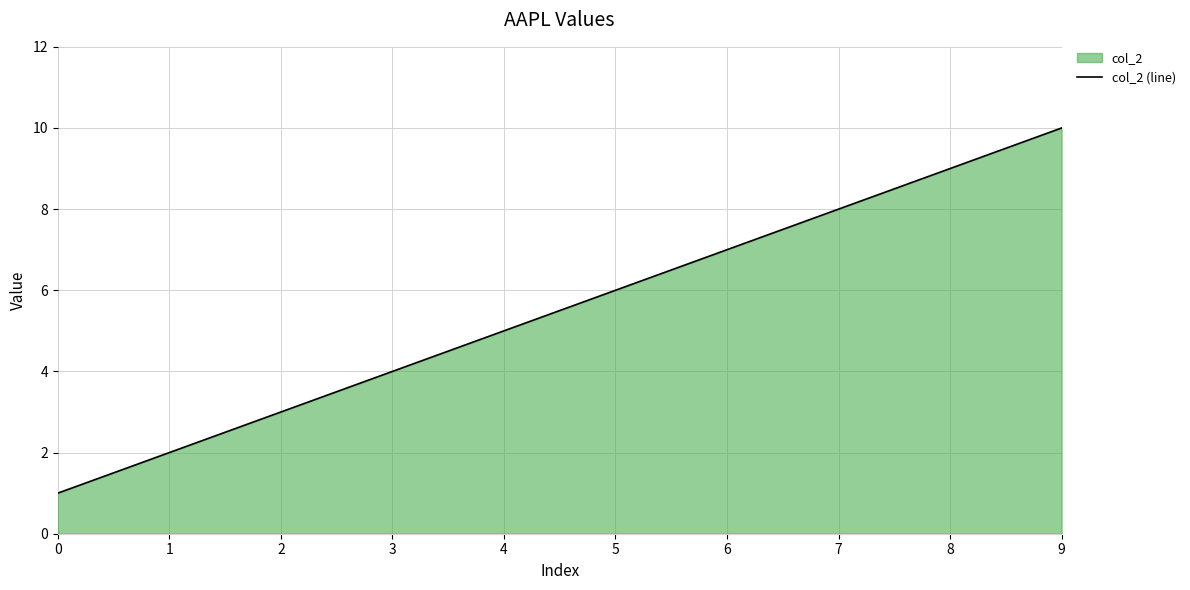

What is the value of the 4th point from the left?

4